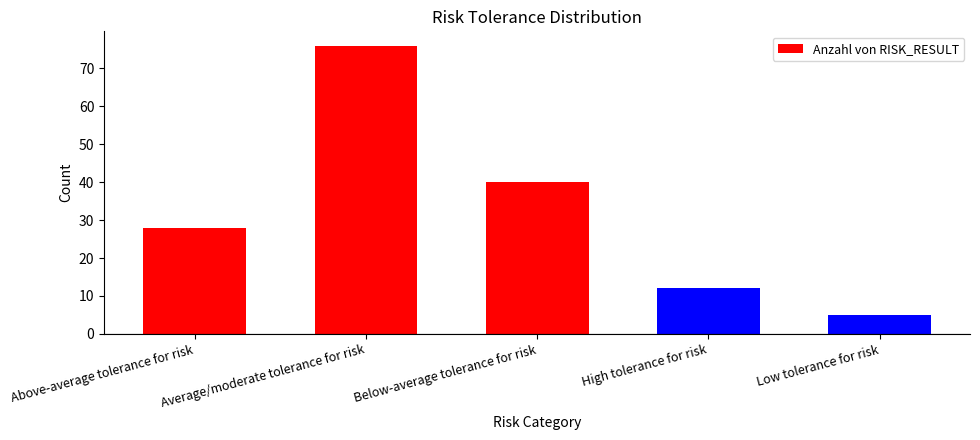

Approximately how many times larger is the value at Below-average tolerance for risk compared to Above-average tolerance for risk?

1.4